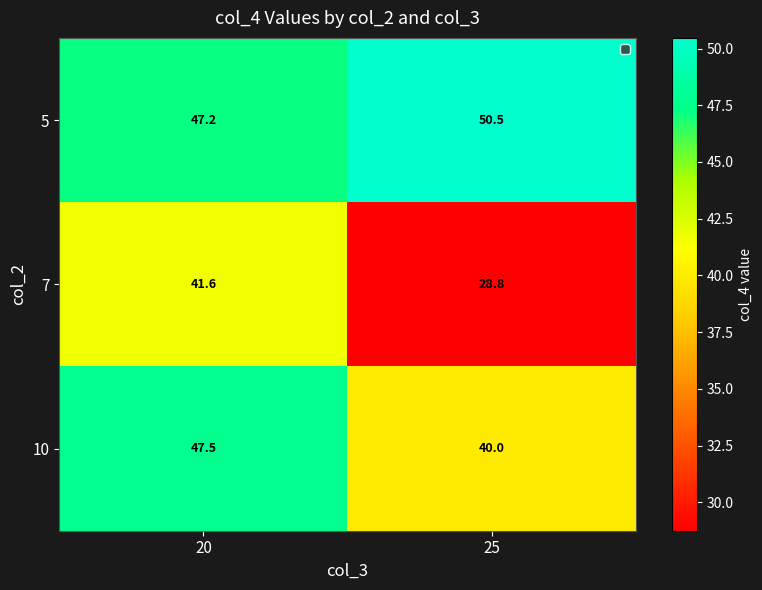

Reading right to left, what are all the values shown in this chart?

5: 50.5	47.2
7: 28.8	41.6
10: 40.0	47.5